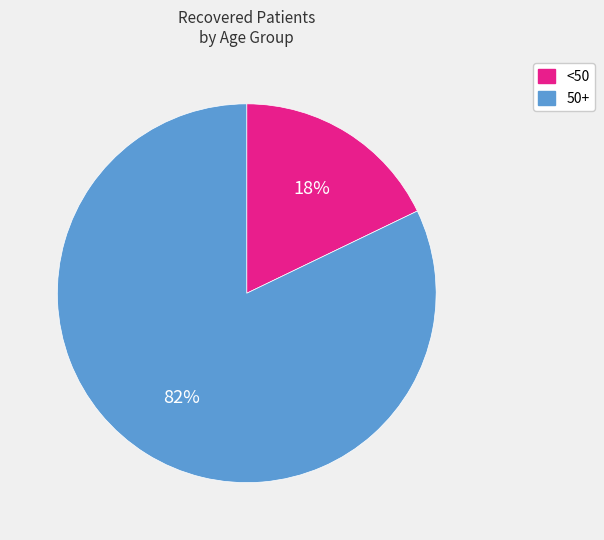

Is there a majority slice in this chart?

Yes